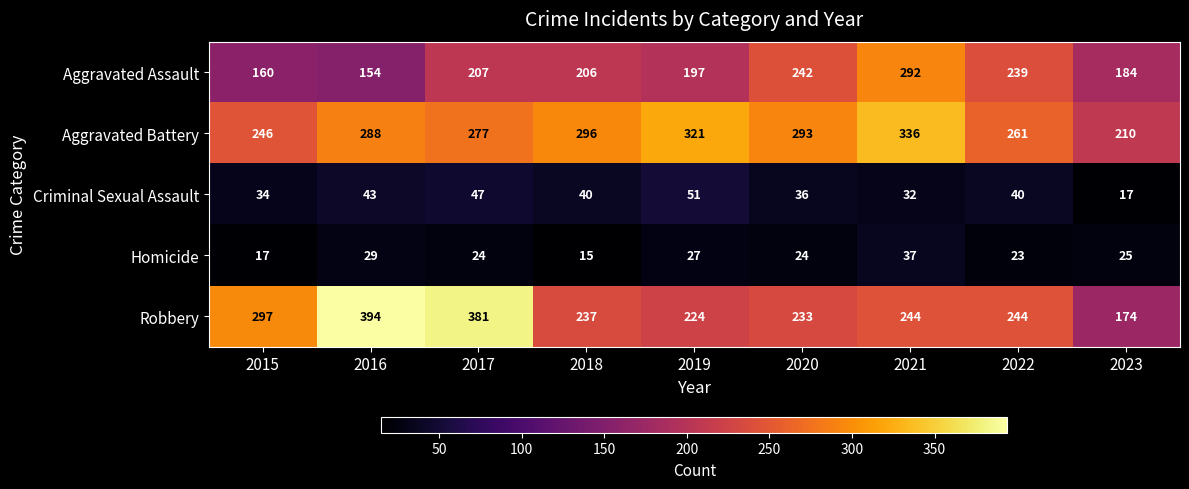

What is the approximate value of Criminal Sexual Assault at 2018, to the nearest 10?

40